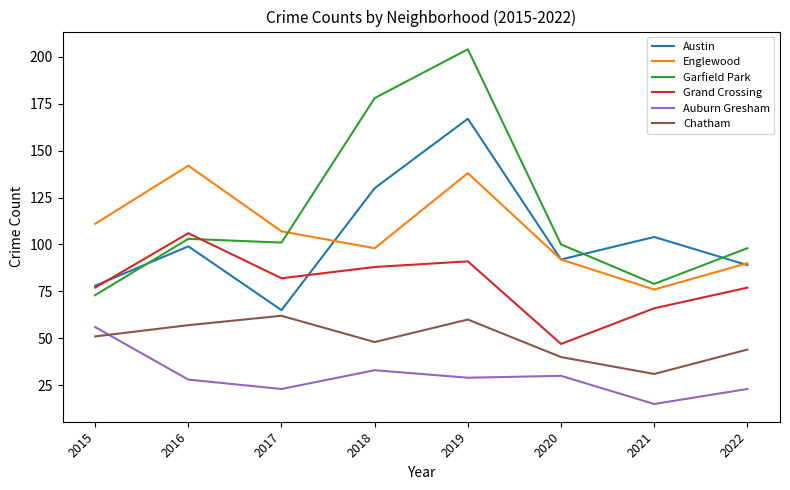

Reading right to left, extract all data points from this chart.

Austin: 2022=89	2021=104	2020=92	2019=167	2018=130	2017=65	2016=99	2015=78
Englewood: 2022=90	2021=76	2020=92	2019=138	2018=98	2017=107	2016=142	2015=111
Garfield Park: 2022=98	2021=79	2020=100	2019=204	2018=178	2017=101	2016=103	2015=73
Grand Crossing: 2022=77	2021=66	2020=47	2019=91	2018=88	2017=82	2016=106	2015=77
Auburn Gresham: 2022=23	2021=15	2020=30	2019=29	2018=33	2017=23	2016=28	2015=56
Chatham: 2022=44	2021=31	2020=40	2019=60	2018=48	2017=62	2016=57	2015=51